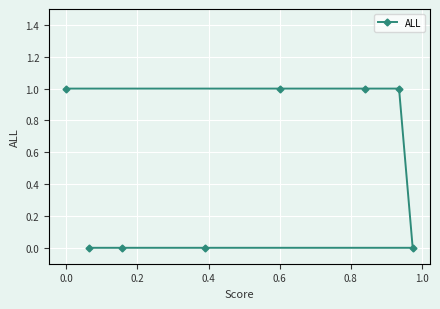

What is the sum of all values?

4